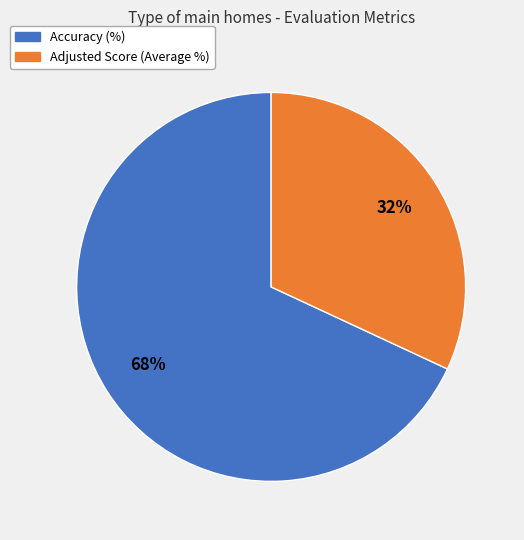

The Adjusted Score (Average %) slice represents 32% of the pie. True or false?

True